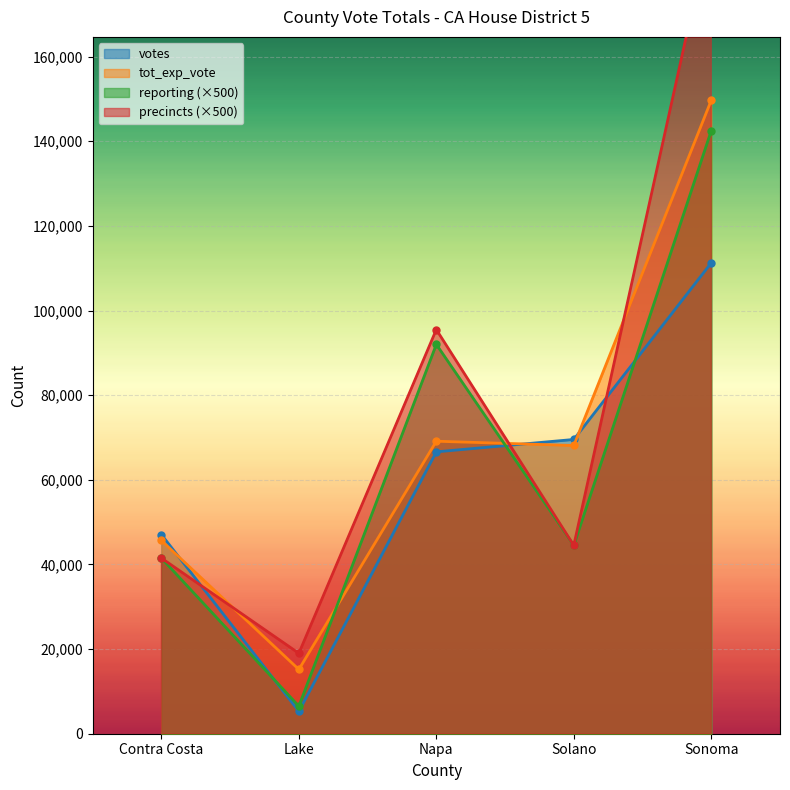

What is the sum of the precincts values at Sonoma and Solano?

236000